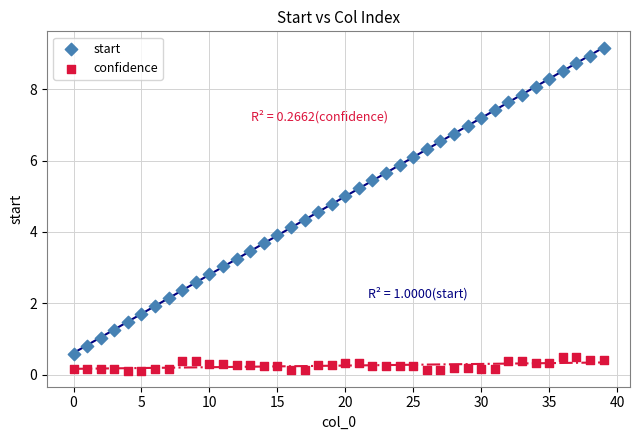

Across all data points, what is the range of Y values (max minus min)?

9.0